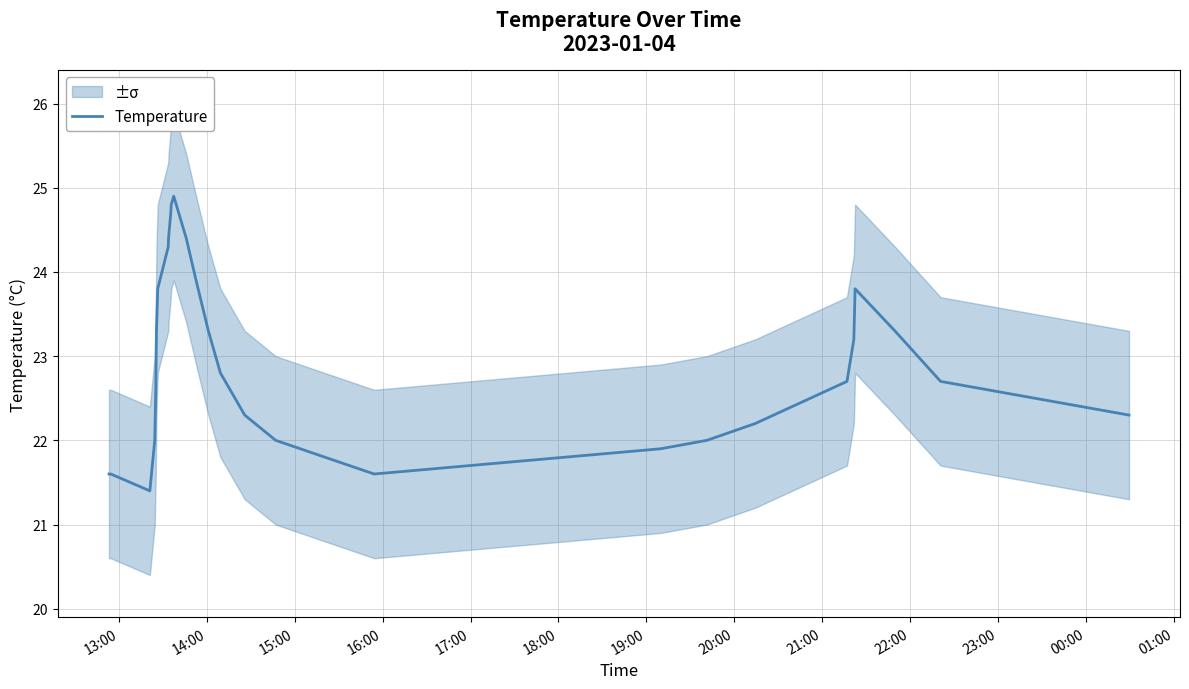

What is the lowest value of the Temperature series?

21.4